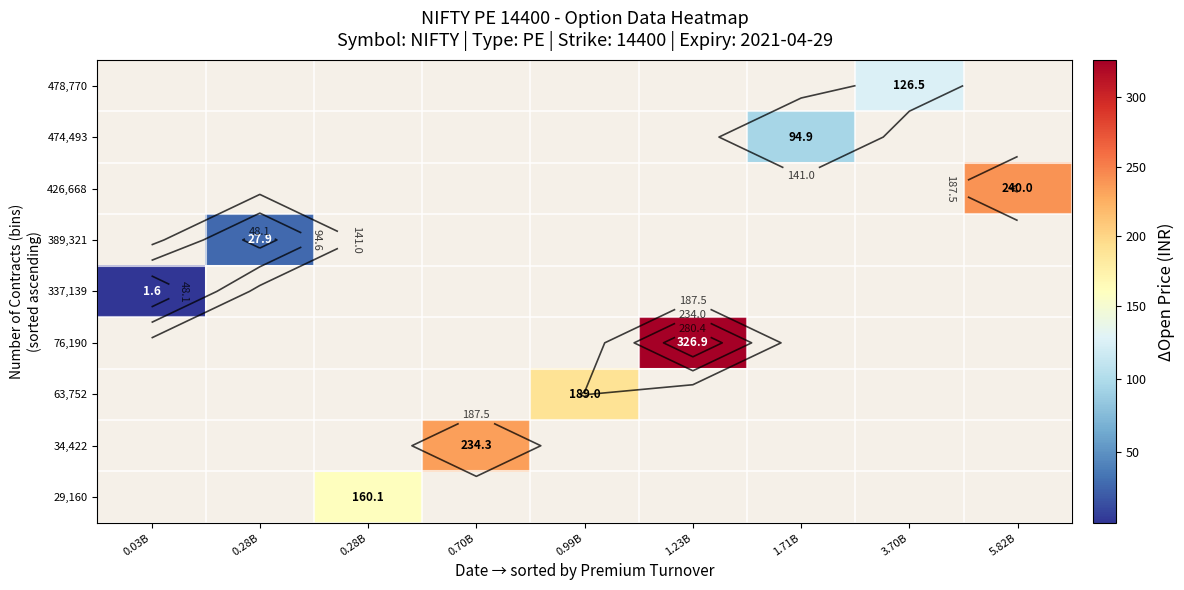

What is the greatest value displayed?

326.9